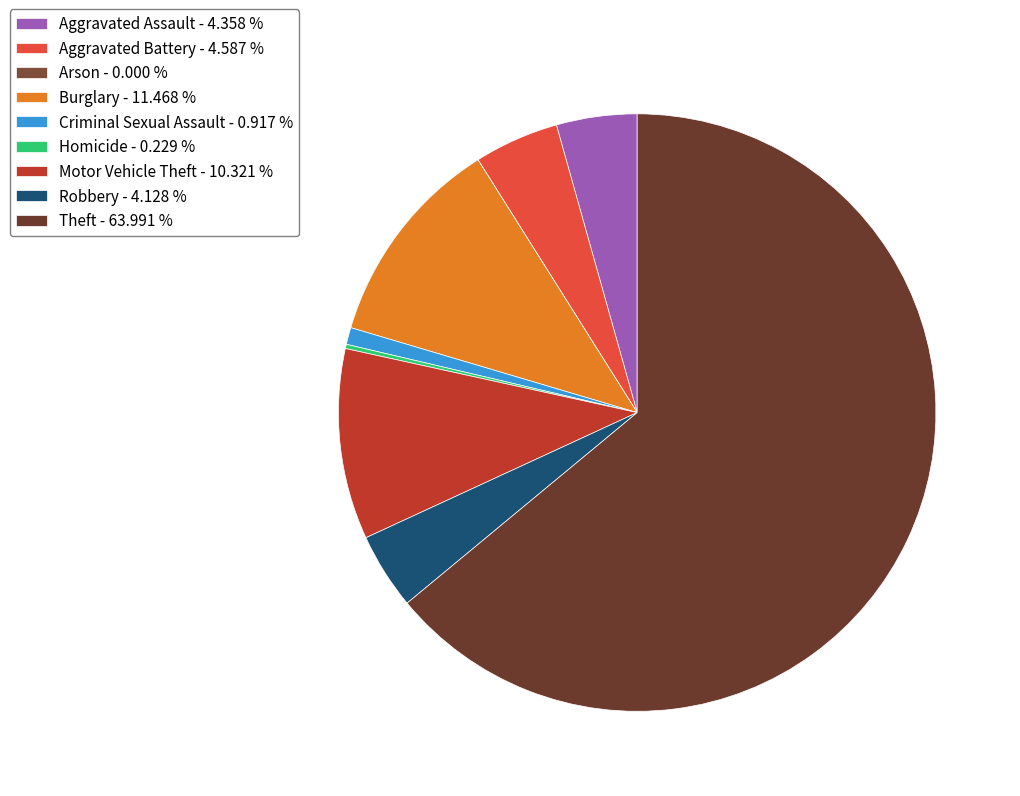

To the nearest percent, what is the difference between the largest and smallest slice percentages?

64%